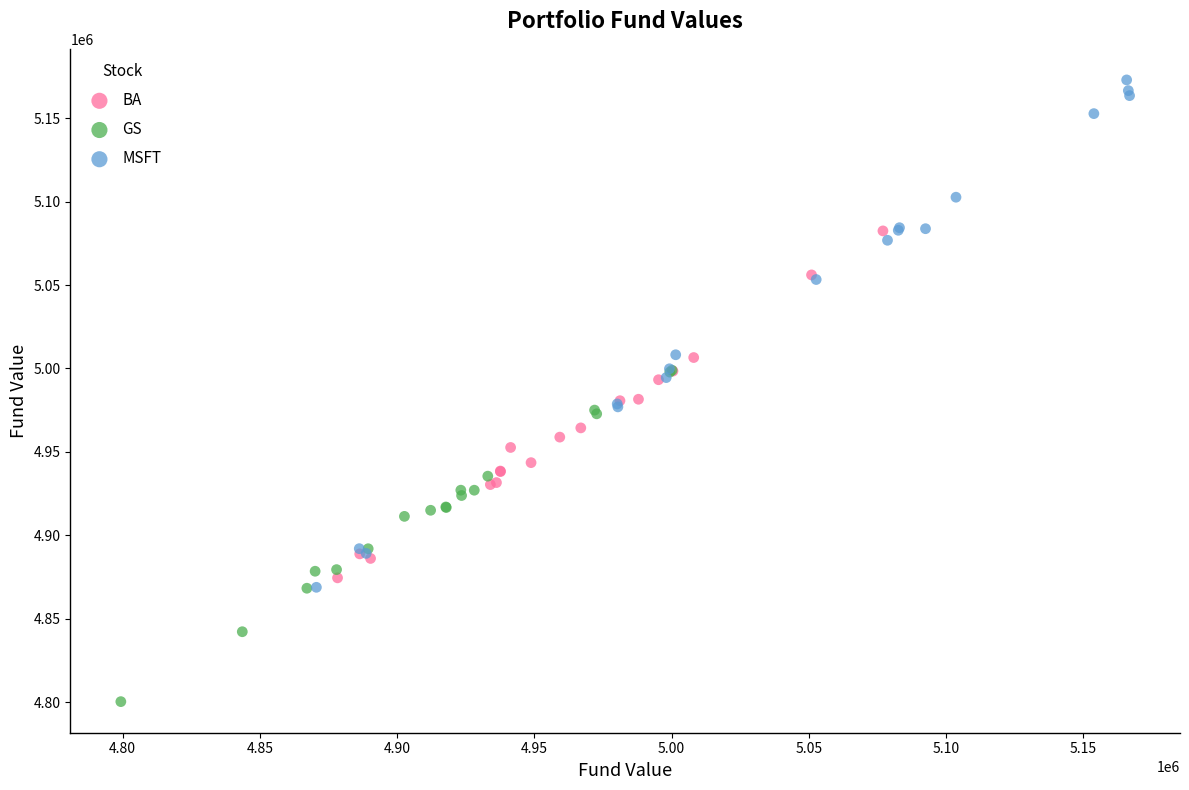

Which series has the largest Y range (max minus min)?

MSFT